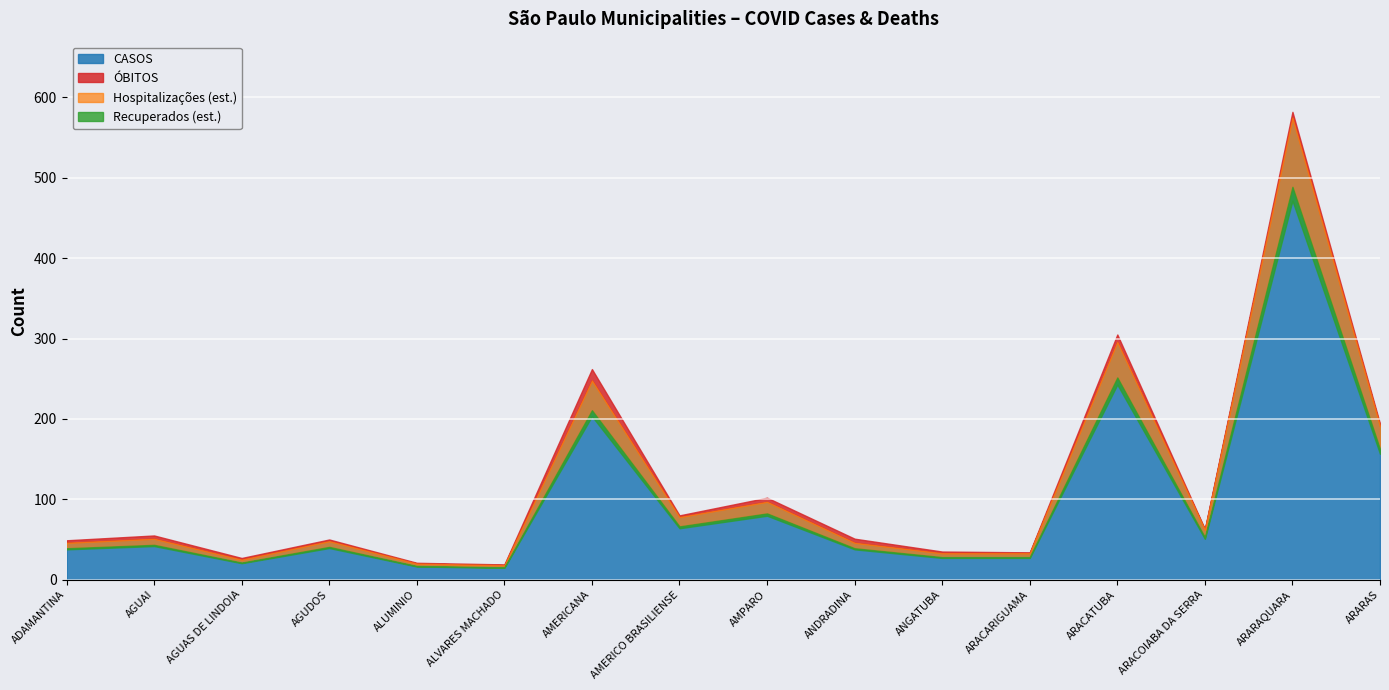

What is the sum of all CASOS values?

1867